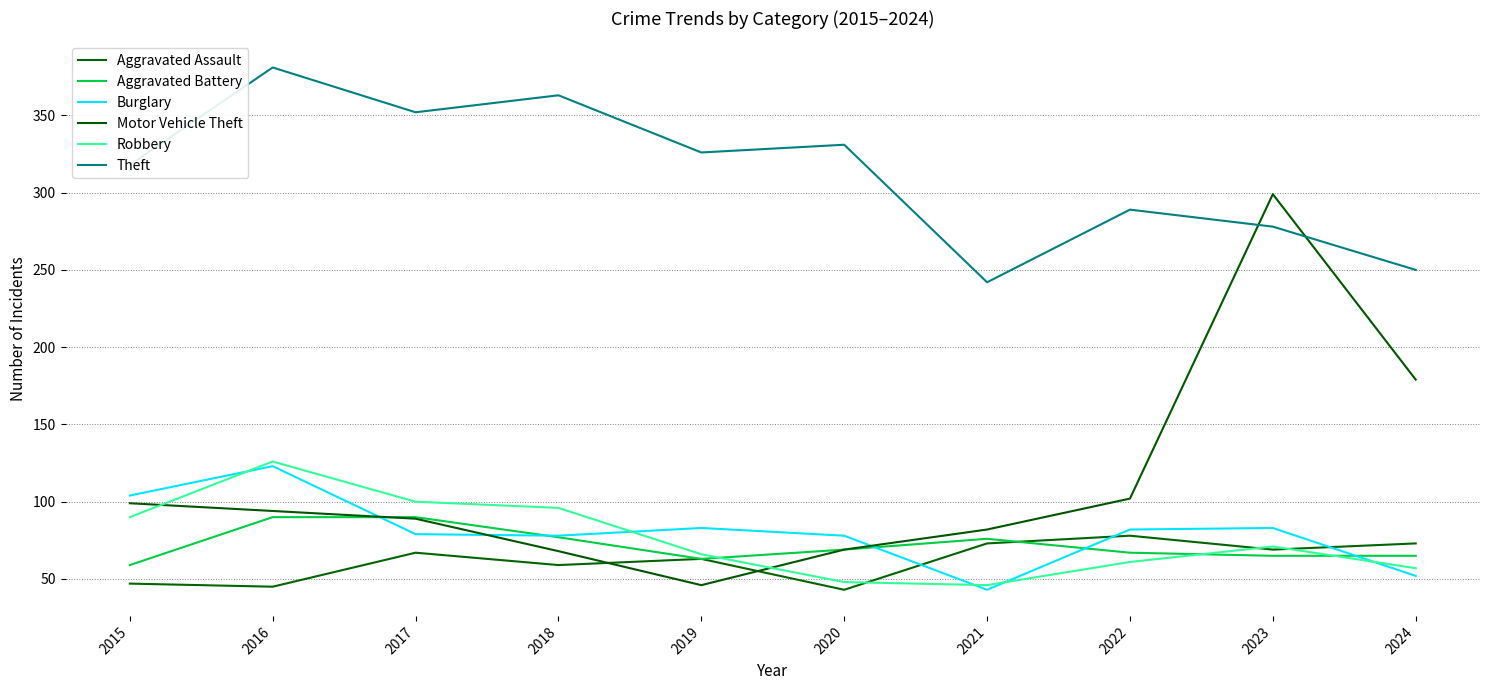

Between which two adjacent categories do Motor Vehicle Theft and Robbery first intersect?

2015 and 2016